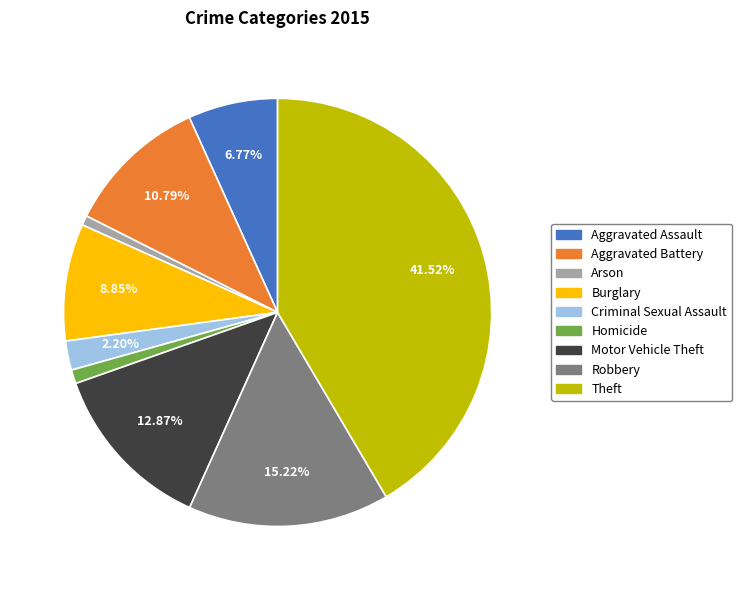

Which slice is the largest?

Theft